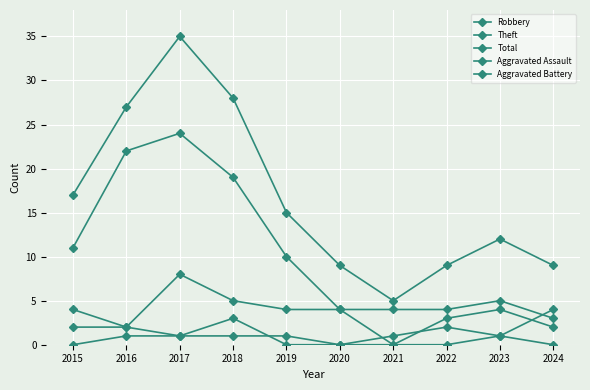

How many interior local peaks does the Robbery series have?

2